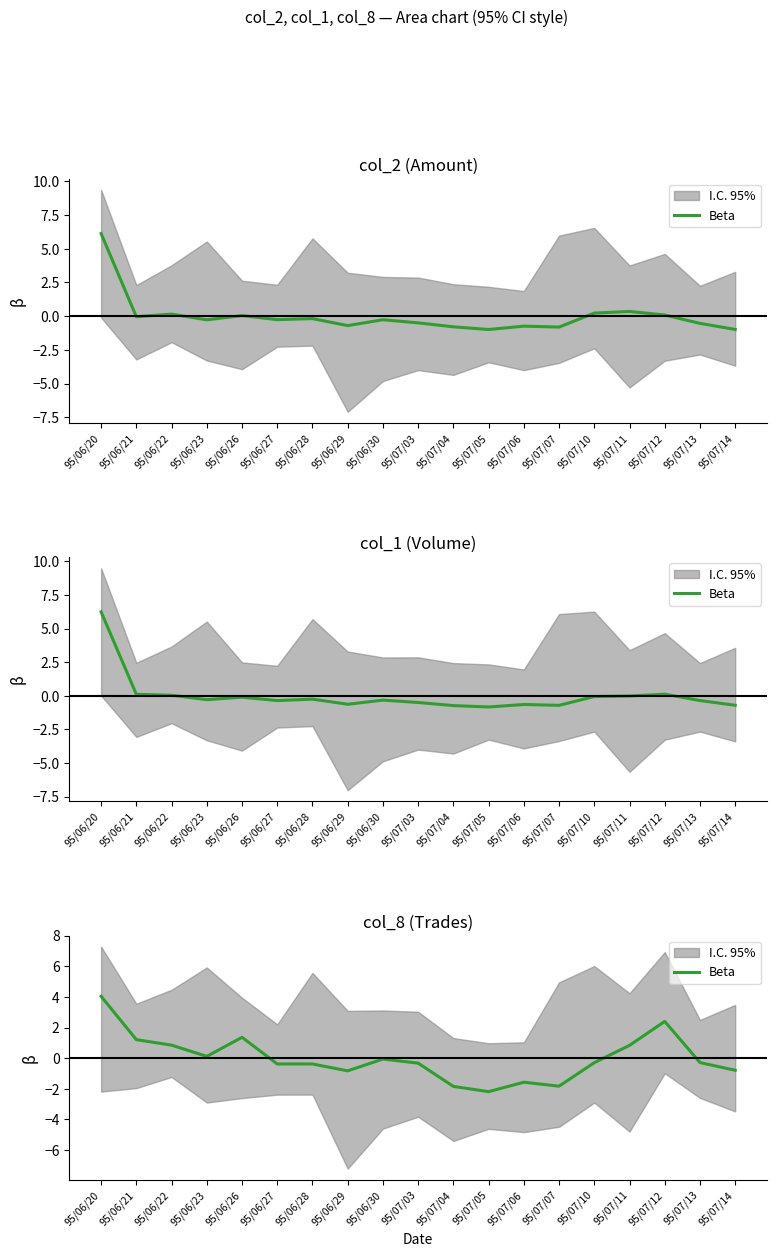

At which category does the data reach its first local valley?

95/06/23